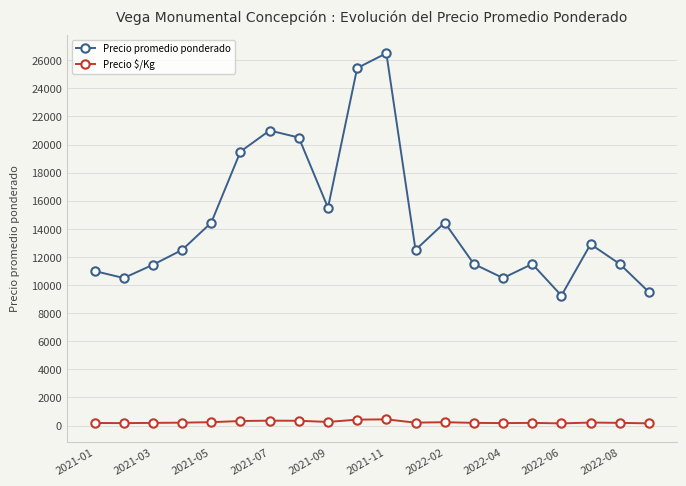

What is the lowest value of the Precio promedio ponderado series?

9250